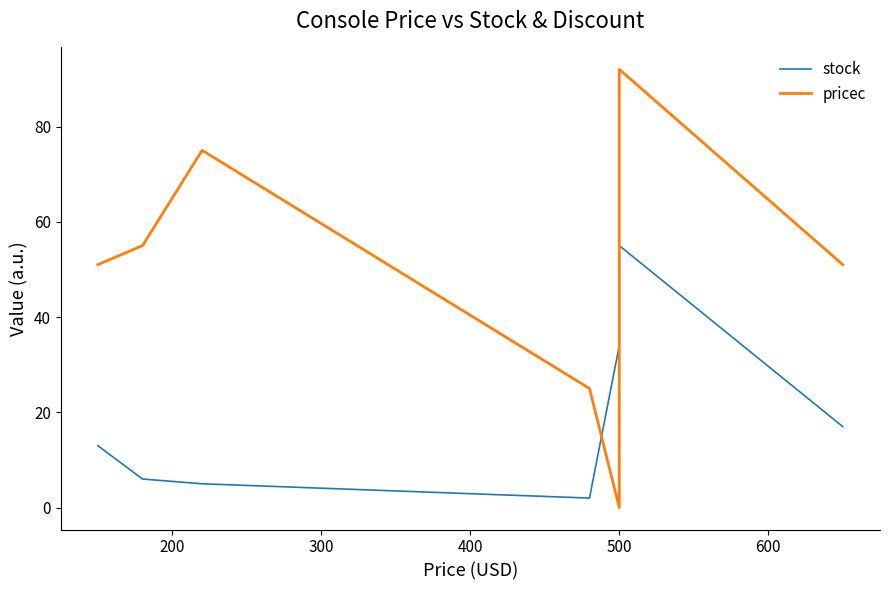

What is the difference between the maximum and minimum values in the stock series?

53